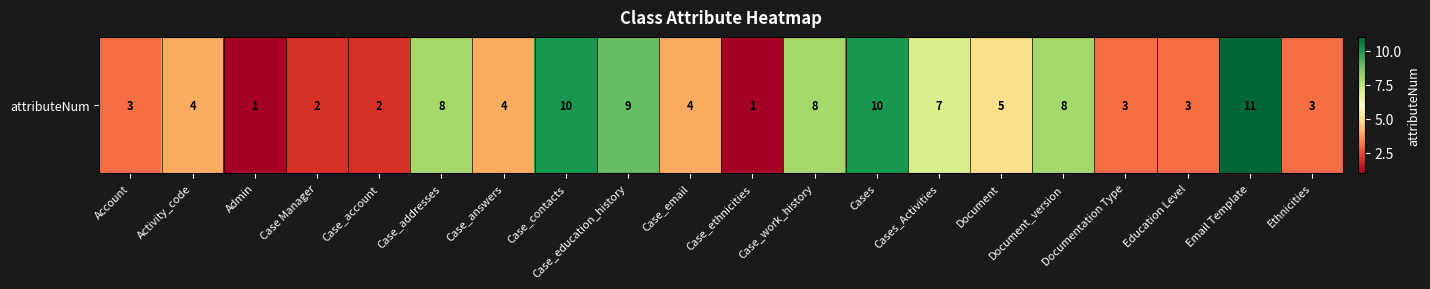

What is the average value?

5